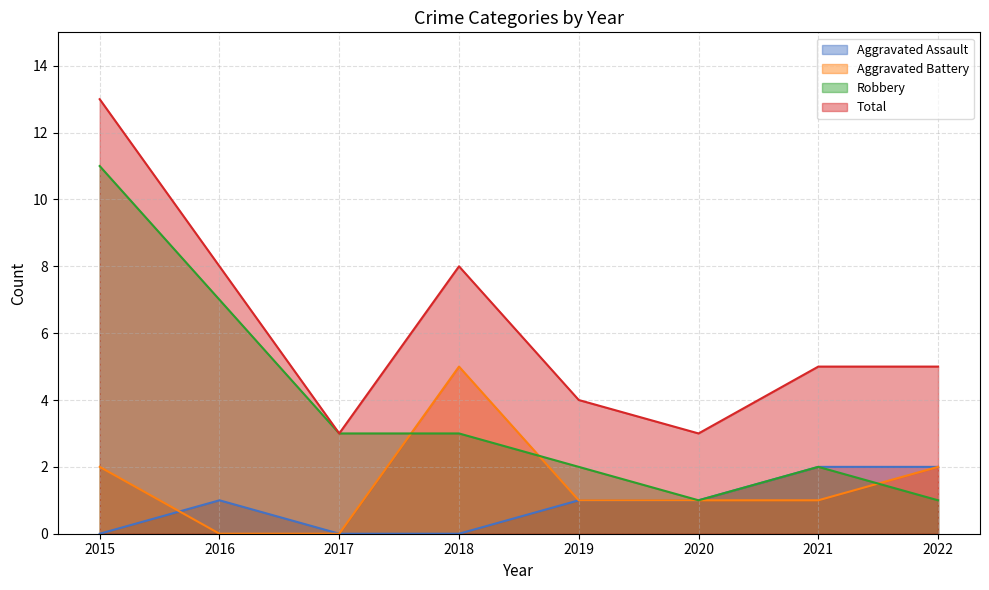

What is the average value of the Aggravated Assault series?

1